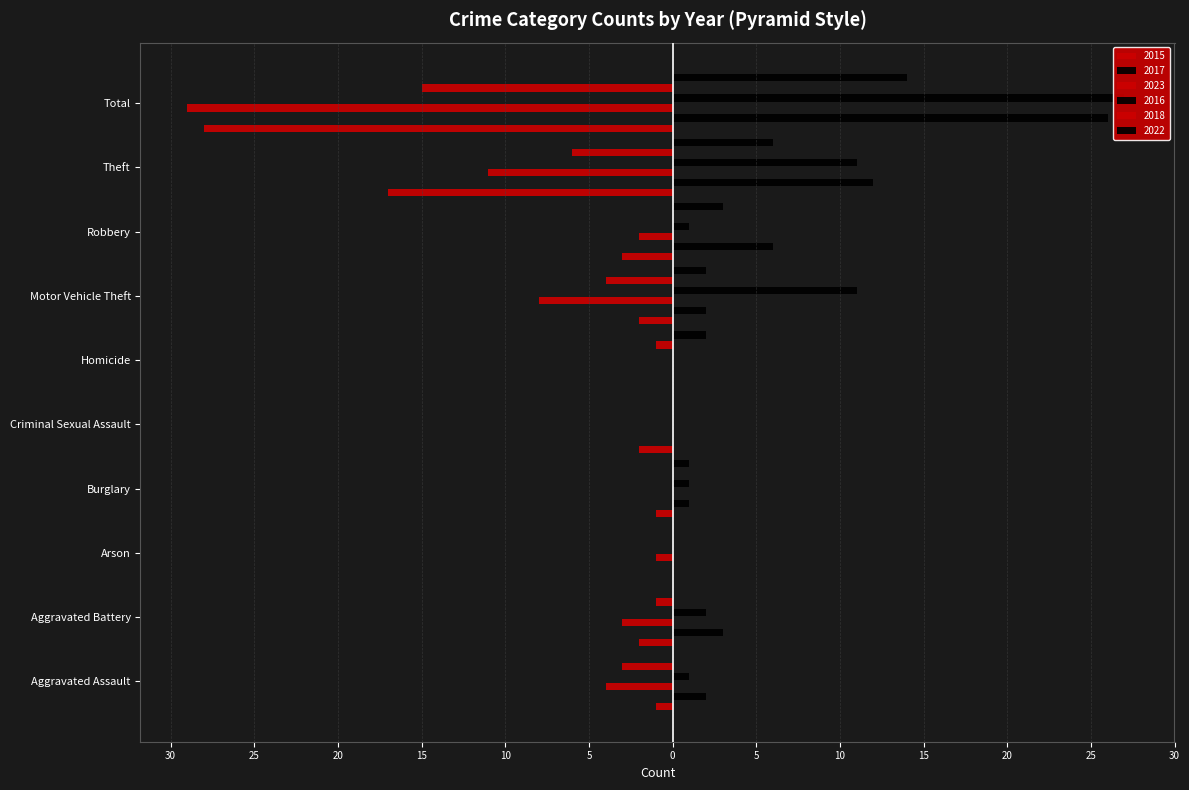

How many values in the 2022 series are below 2?

5